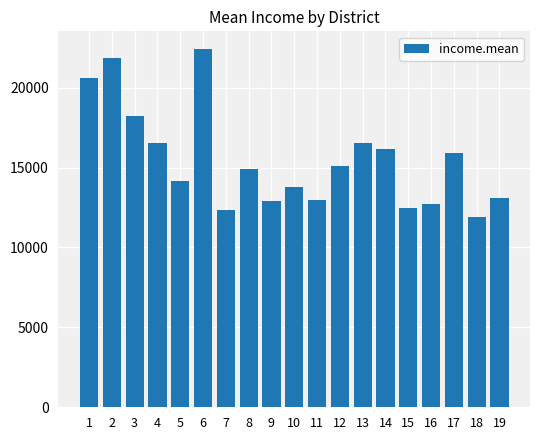

Which category has the highest value across all series?

6